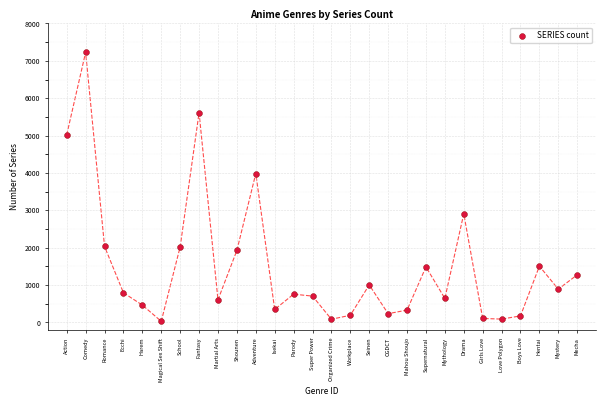

What Y value in the scatter plot is closest to 3629?

3985